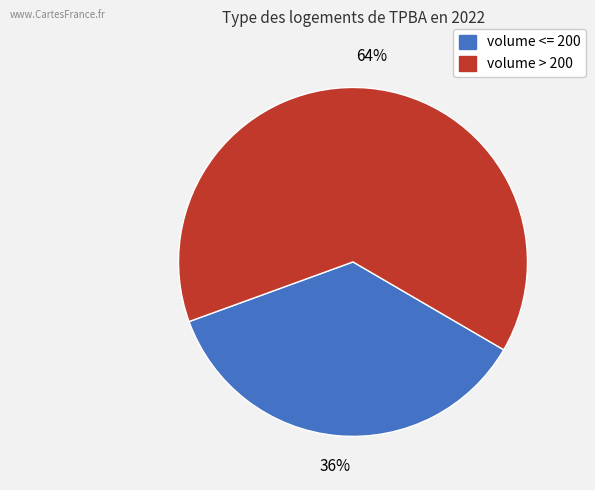

True or false: volume <= 200 accounts for 36% of the total.

True